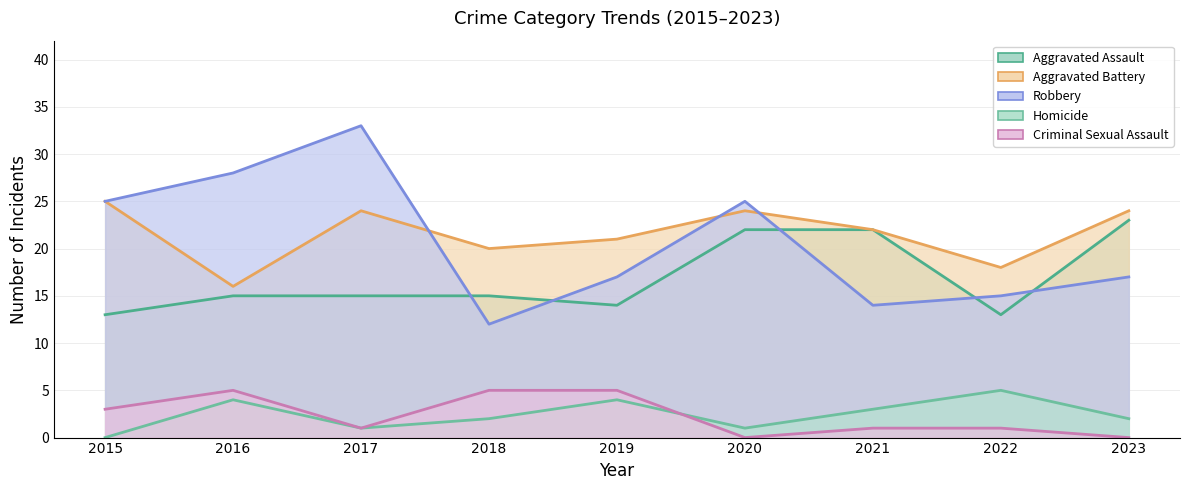

How many lines are shown in the chart?

5